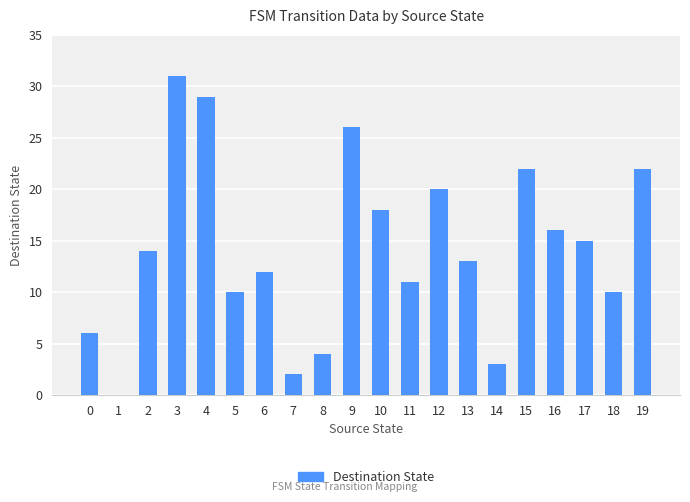

At which category does the chart reach its peak across all series?

3